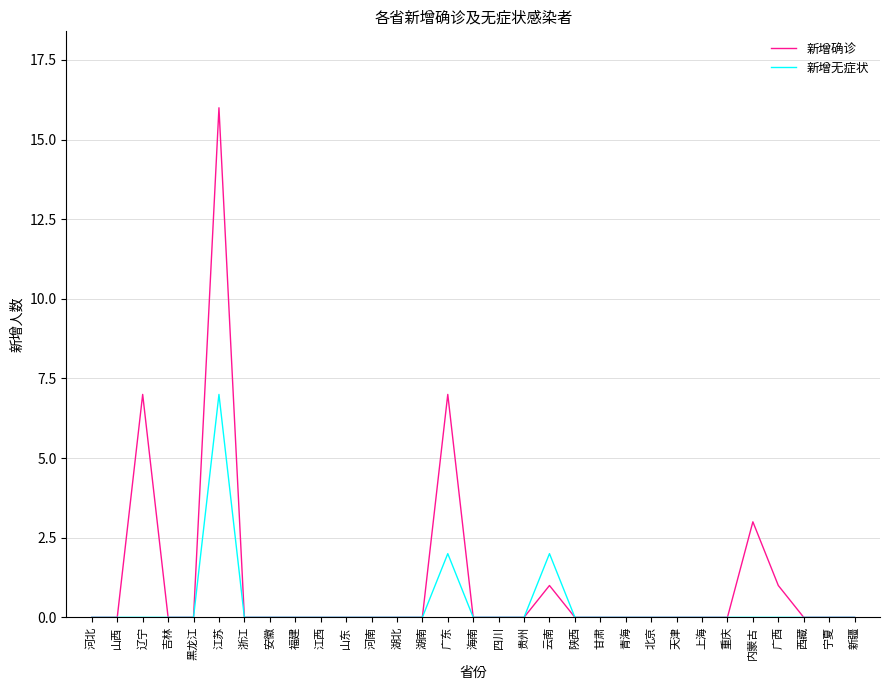

Reading right to left, what are all the values shown in this chart?

新增确诊: 0	0	0	1	3	0	0	0	0	0	0	0	1	0	0	0	7	0	0	0	0	0	0	0	0	16	0	0	7	0	0
新增无症状: 0	0	0	0	0	0	0	0	0	0	0	0	2	0	0	0	2	0	0	0	0	0	0	0	0	7	0	0	0	0	0